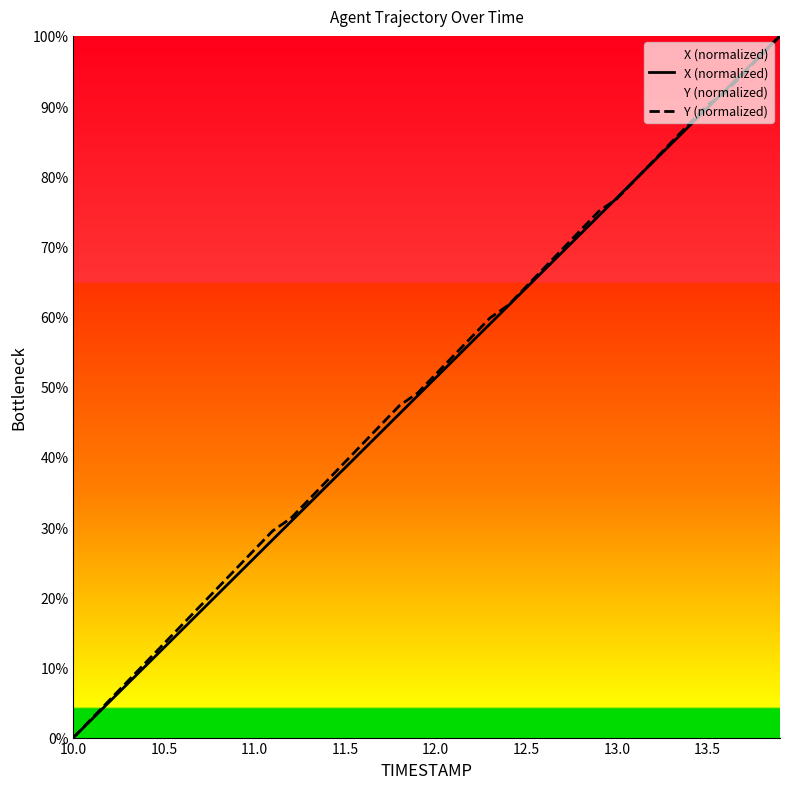

What is the total value across all series at 12.5?

128.4